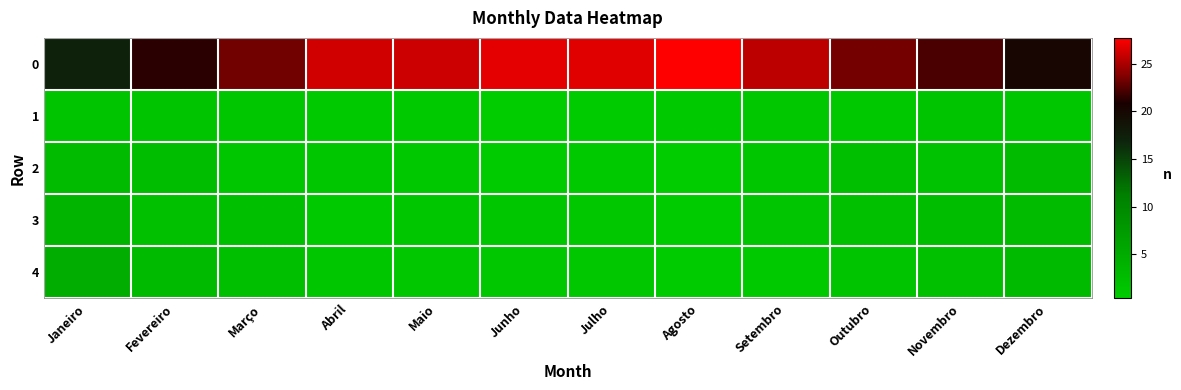

Which has a higher value, Fevereiro or Novembro?

Novembro